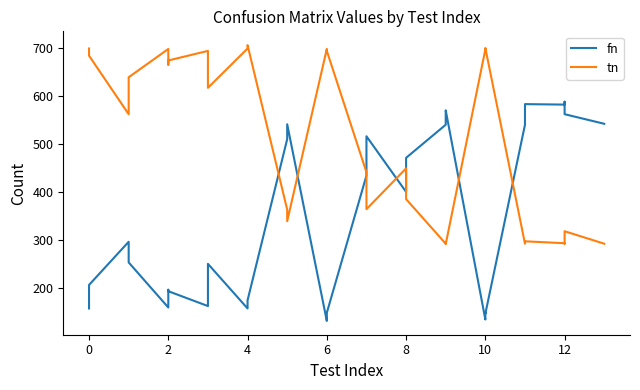

Reading left to right, list all the values displayed in this chart.

fn: 157	185	206	296	272	253	159	196	193	162	217	250	157	165	174	510	518	541	131	141	148	434	488	516	400	426	471	540	552	570	134	148	146	540	556	583	582	588	562	542
tn: 699	684	684	562	592	639	698	665	674	694	646	617	699	703	706	363	360	339	698	698	694	441	390	364	449	425	385	292	292	291	697	694	700	292	296	297	293	292	318	292